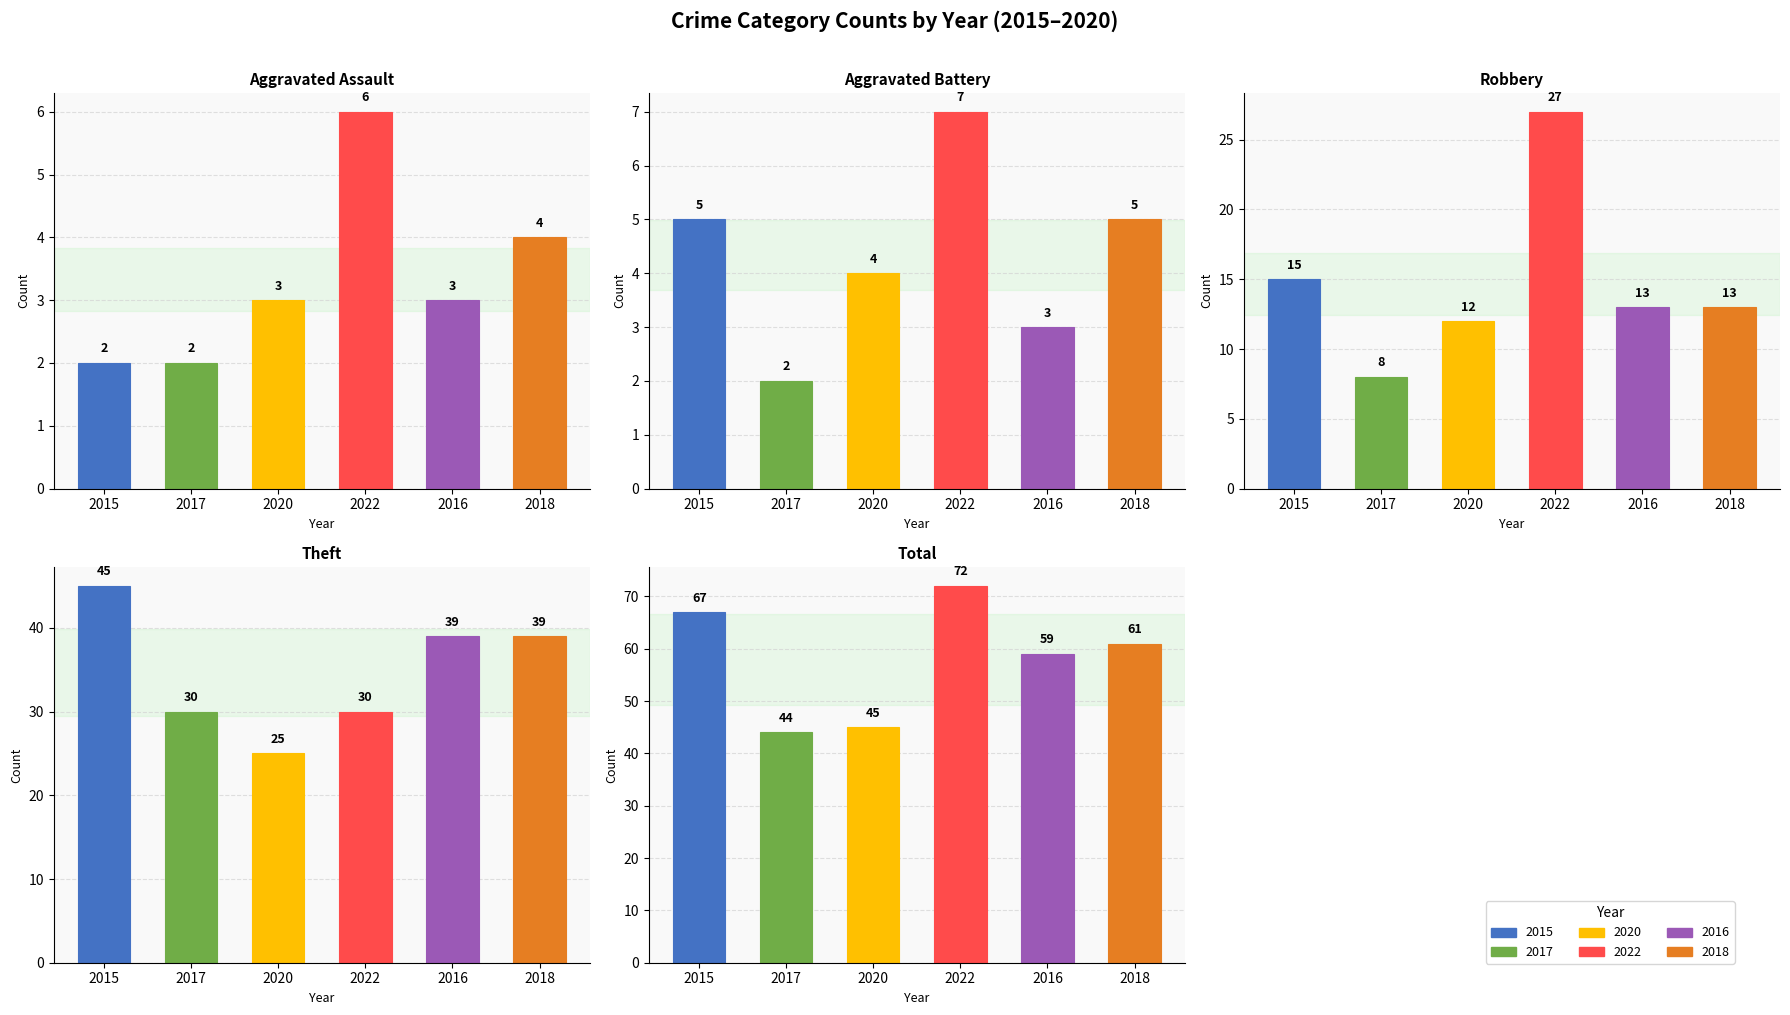

Rank the categories by Aggravated Assault value from highest to lowest.

2022, 2018, 2020, 2016, 2015, 2017